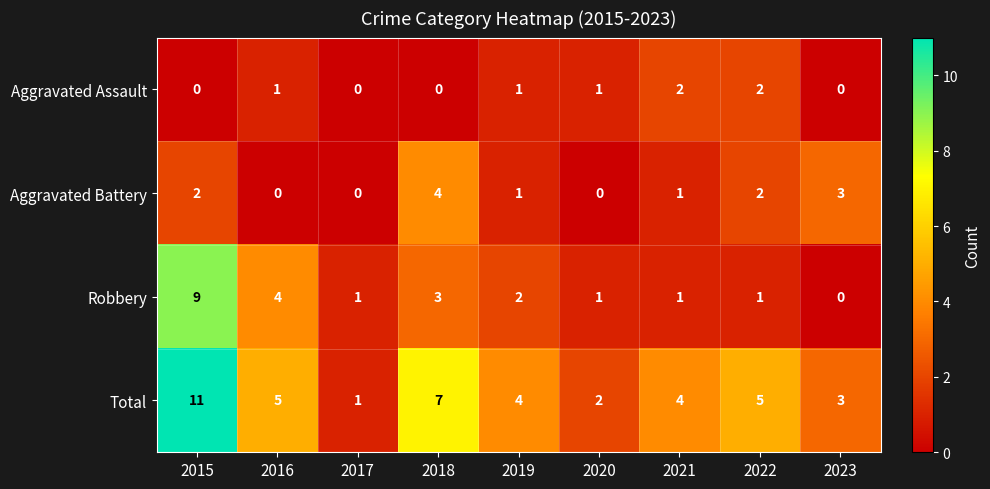

Count the number of data series in this chart.

4